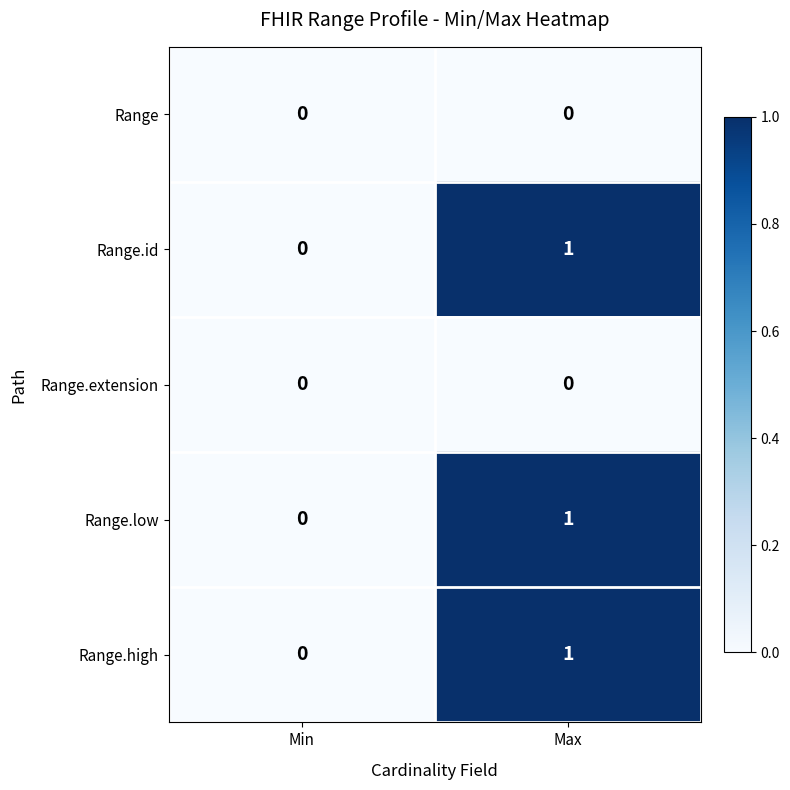

What is the maximum value shown in the chart?

1